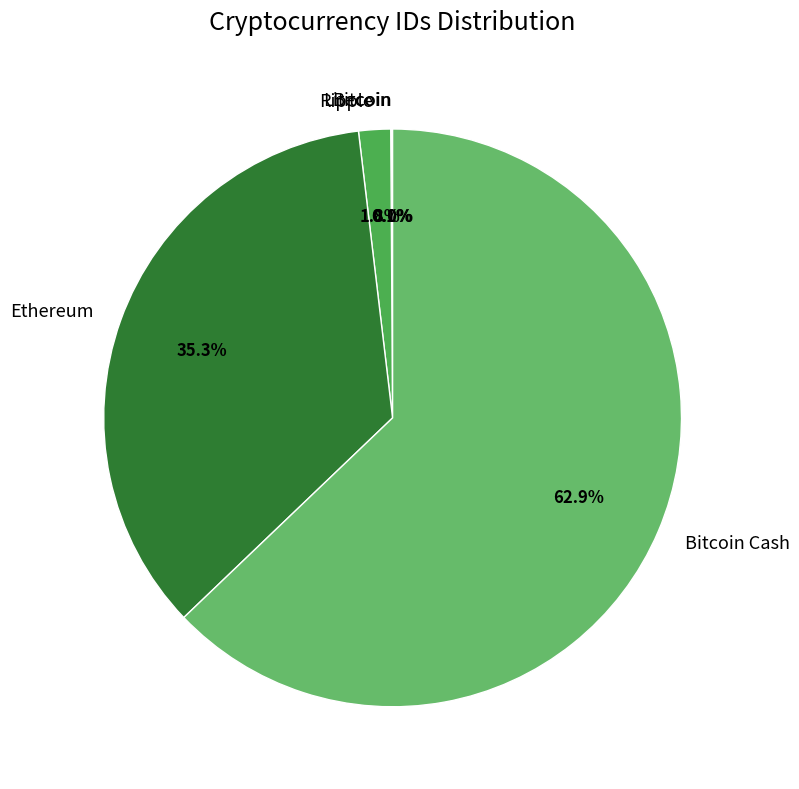

Does any single category account for the majority?

Yes